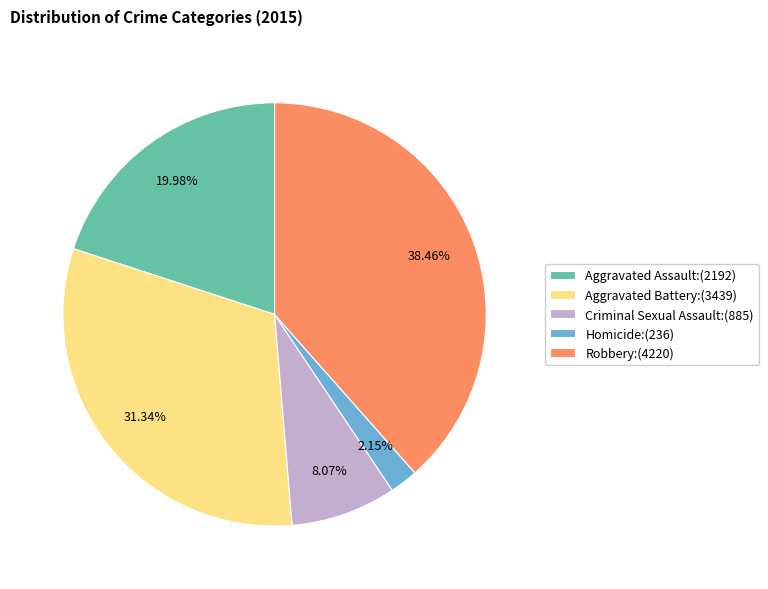

To the nearest percent, what is the combined percentage of Criminal Sexual Assault and Aggravated Assault?

28%